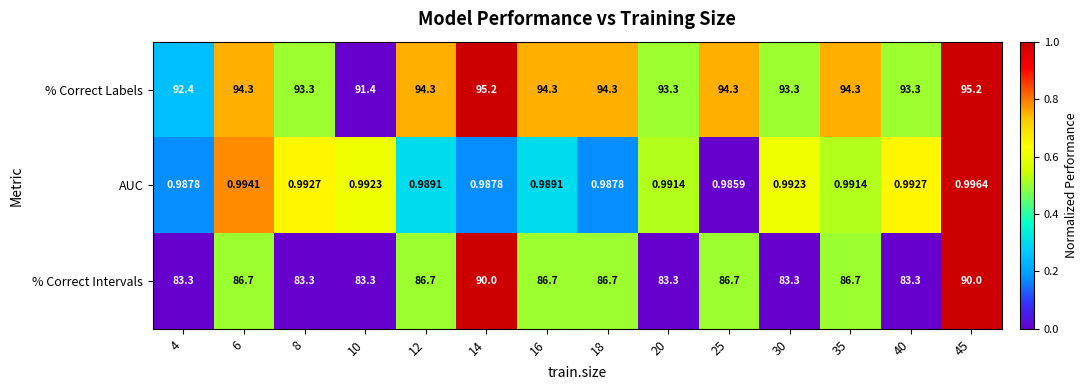

List the series in order of their peak value, lowest first.

AUC, % Correct Intervals, % Correct Labels